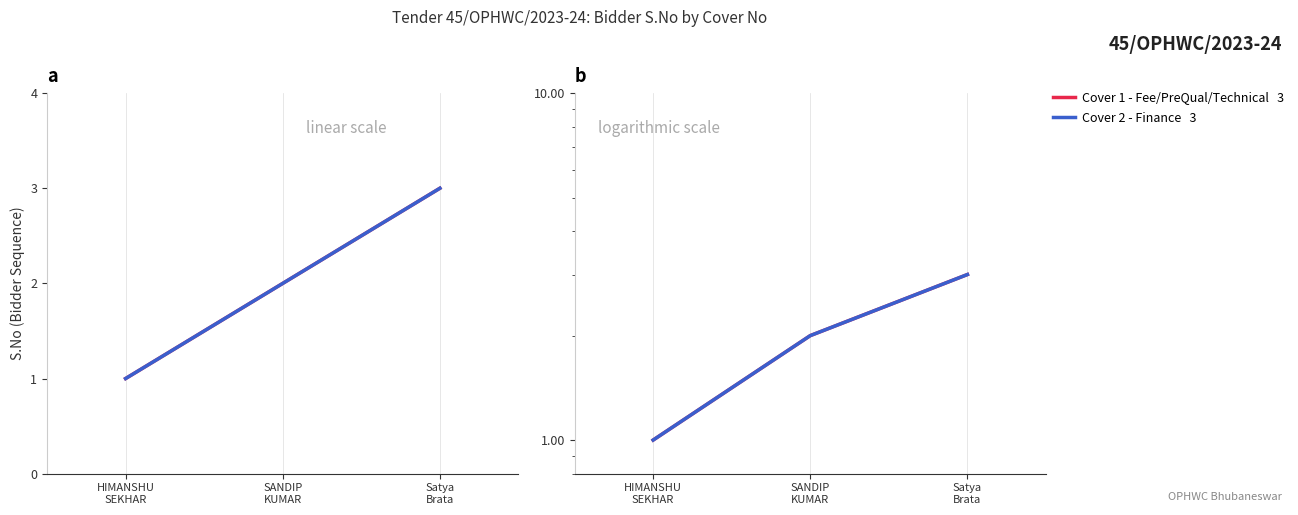

Which category has the lowest value in the Cover 1 - Fee/PreQual/Technical series?

HIMANSHU
SEKHAR